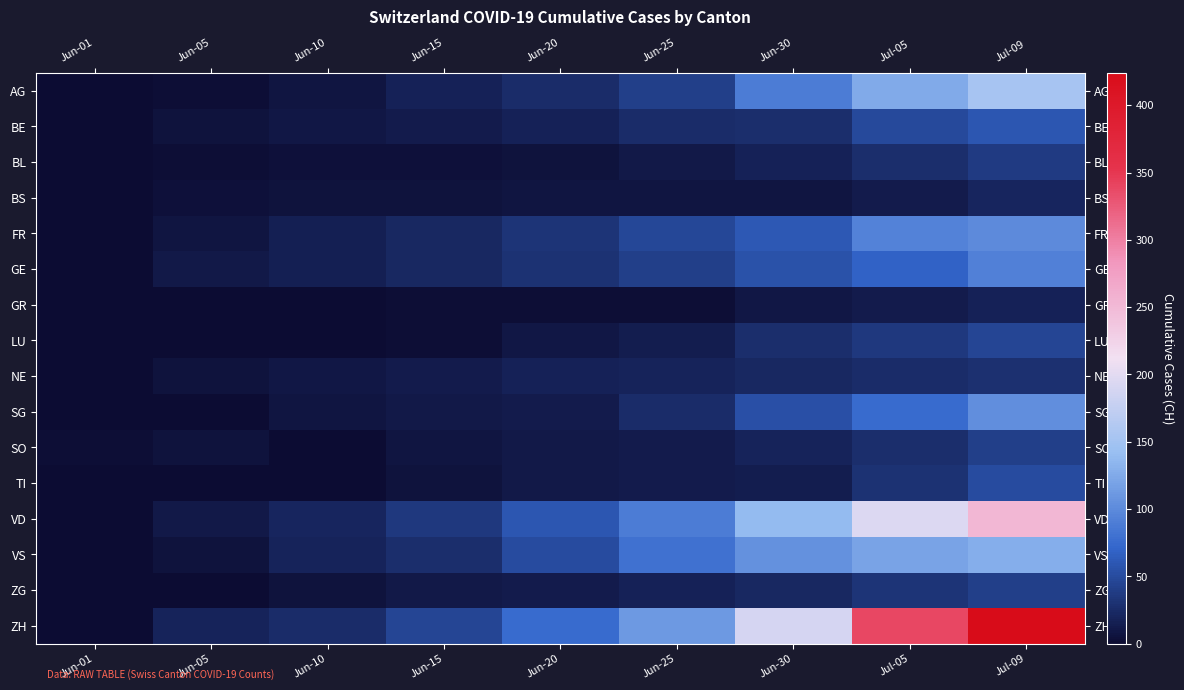

Count the number of categories in the chart.

9